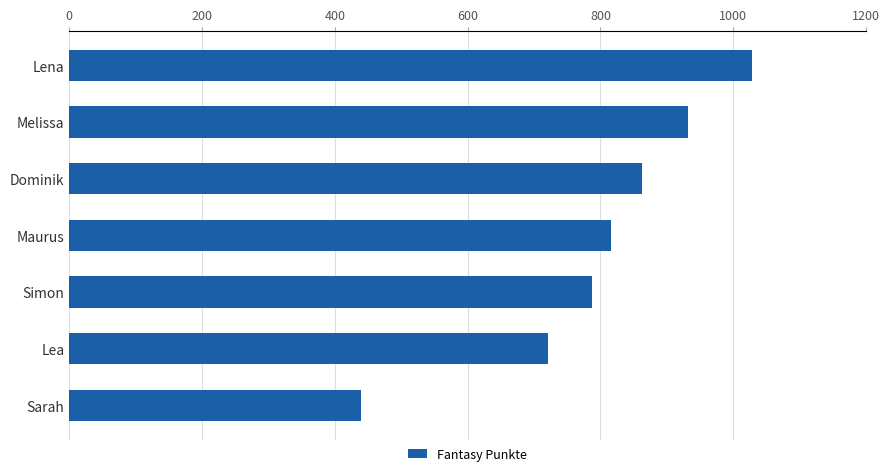

True or false: the data shows 787 at Simon.

True